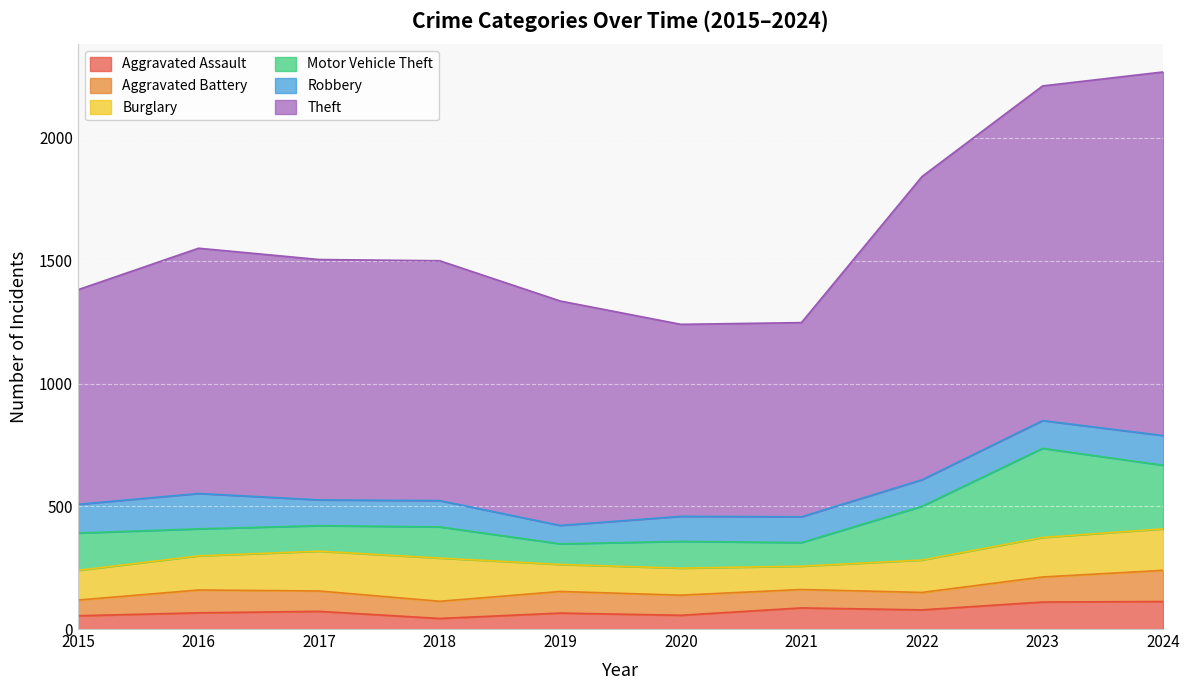

How many series are shown in this chart?

6